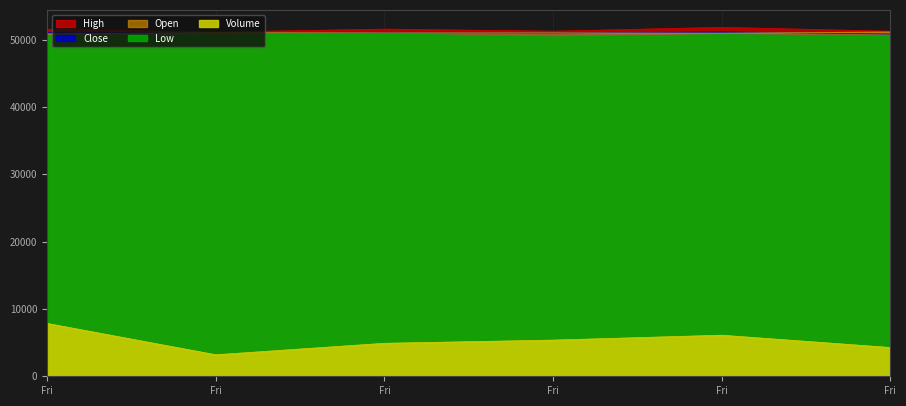

What are all the series names shown in the legend?

Open, High, Low, Close, Volume